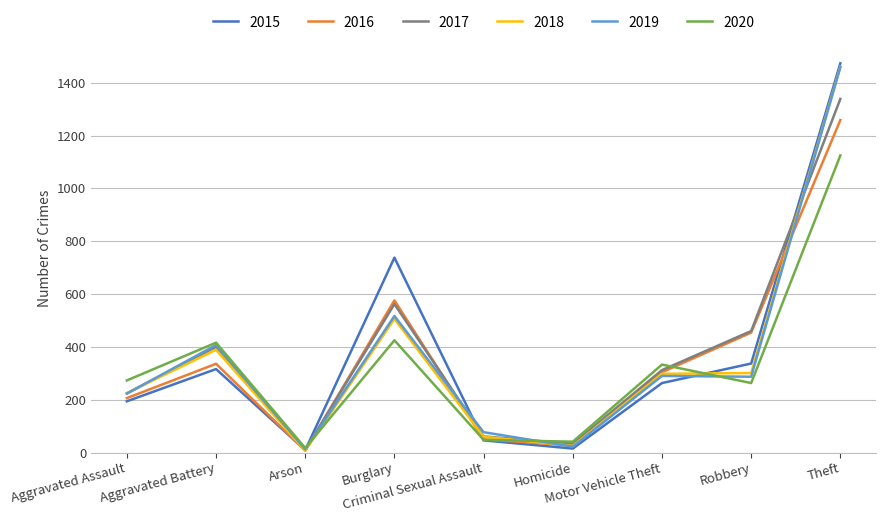

The value of 2016 at Robbery is 454. True or false?

True